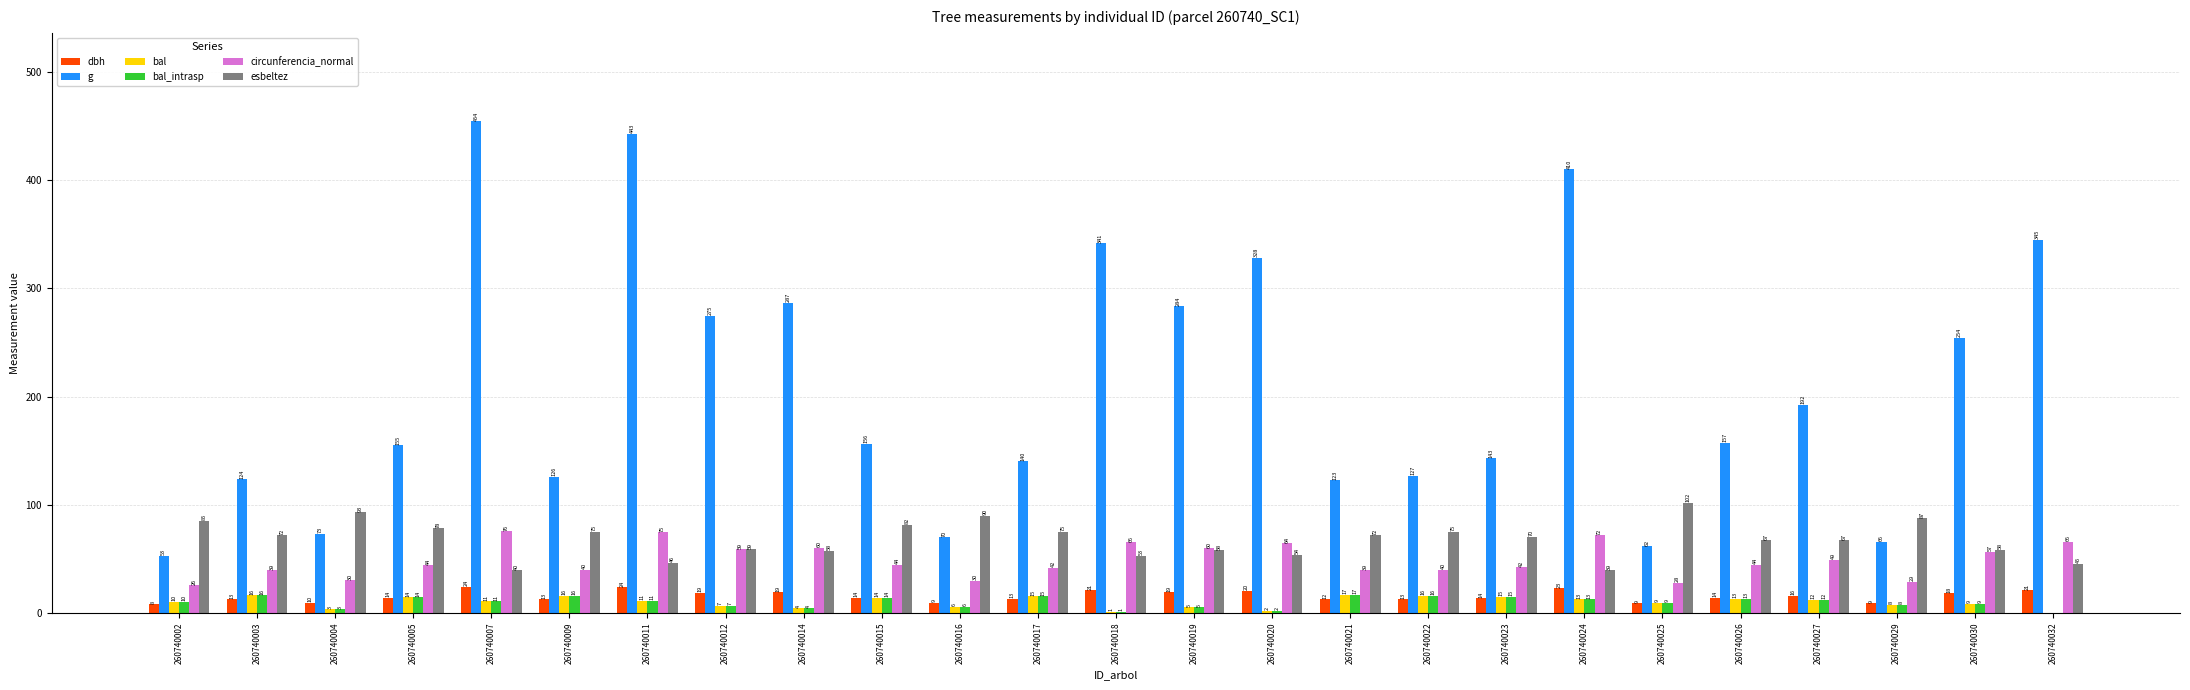

What is the sum of the bal_intrasp values at 260740014 and 260740030?

12.7